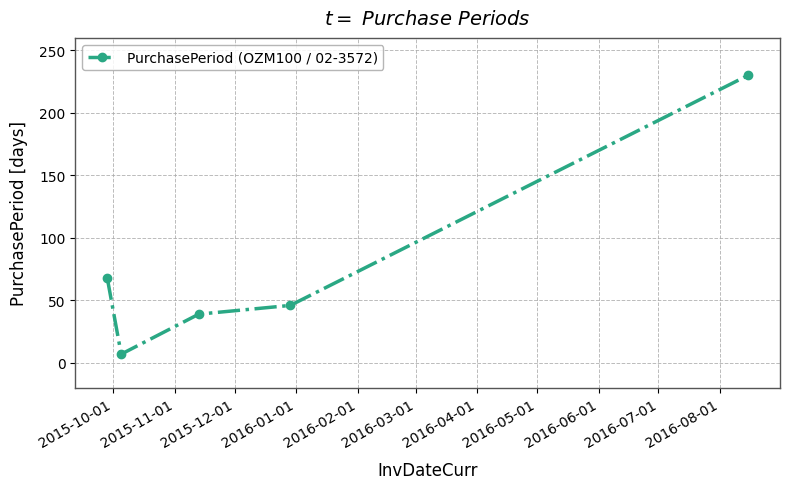

What is the average value?

78